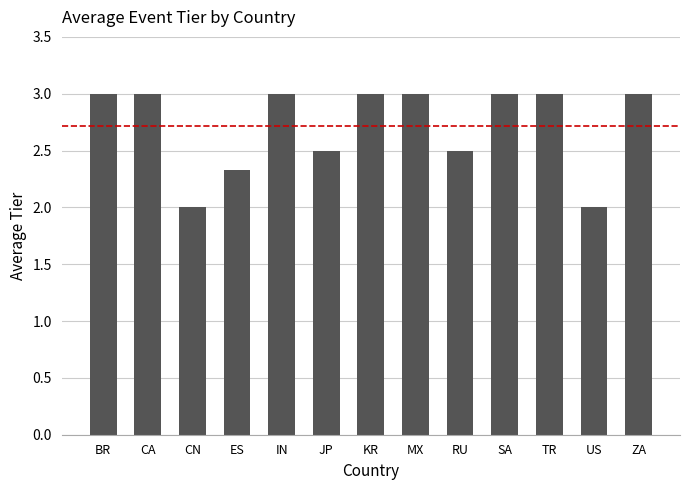

What is the difference between the maximum and minimum values?

1.0